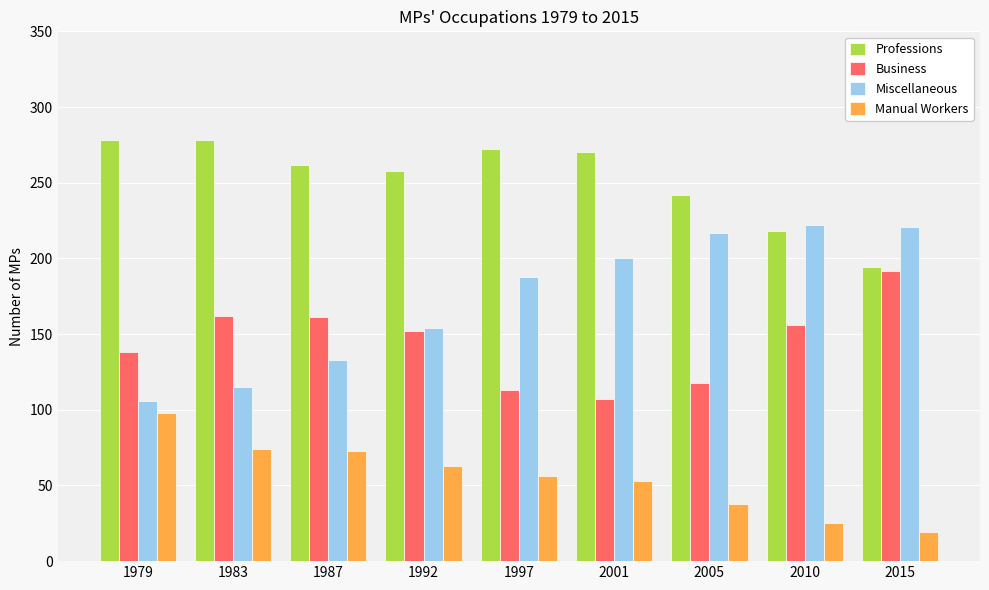

What is the spread (max minus min) of values at 2015?

202